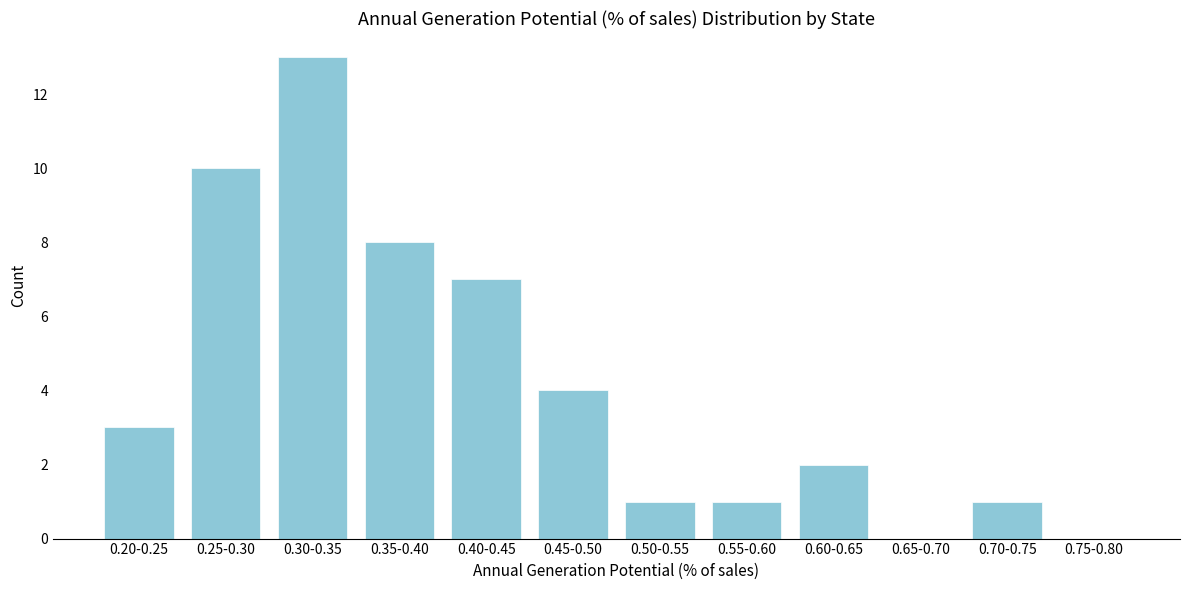

Reading left to right, extract all data points from this chart.

0.20-0.25=3	0.25-0.30=10	0.30-0.35=13	0.35-0.40=8	0.40-0.45=7	0.45-0.50=4	0.50-0.55=1	0.55-0.60=1	0.60-0.65=2	0.65-0.70=0	0.70-0.75=1	0.75-0.80=0